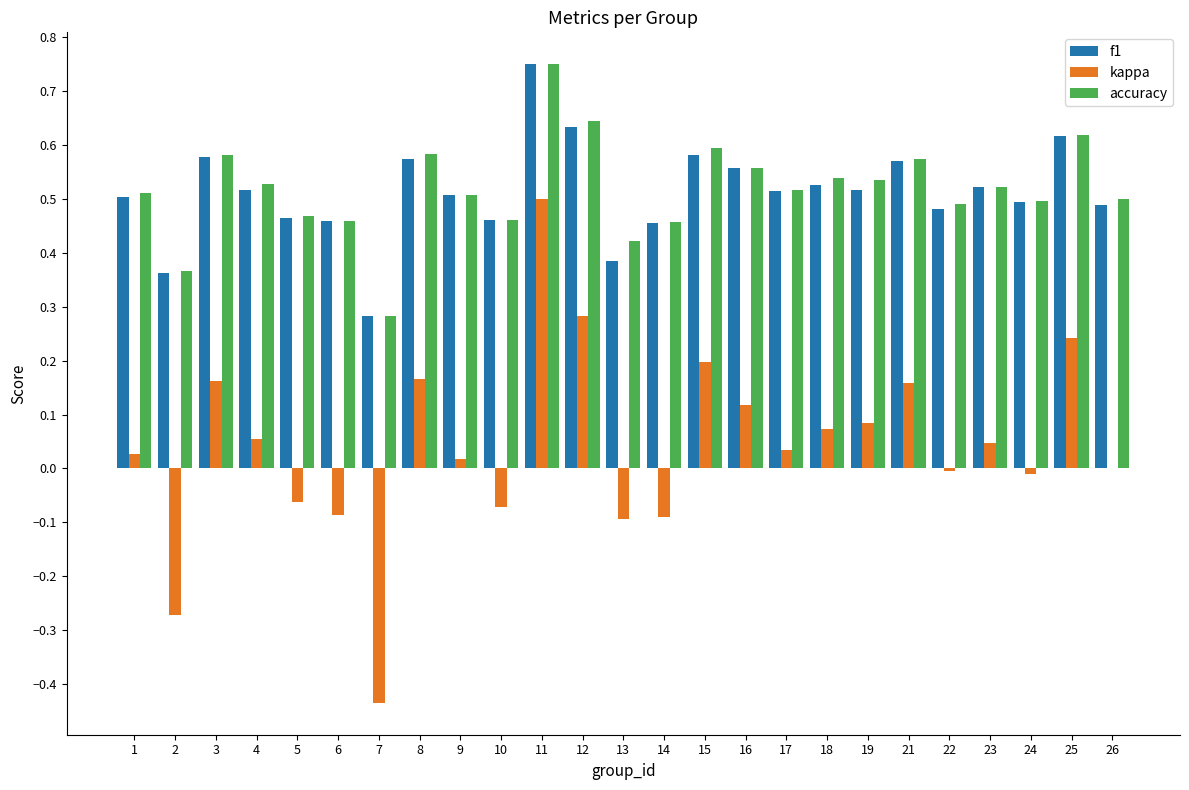

Which label corresponds to the largest value in the chart?

11